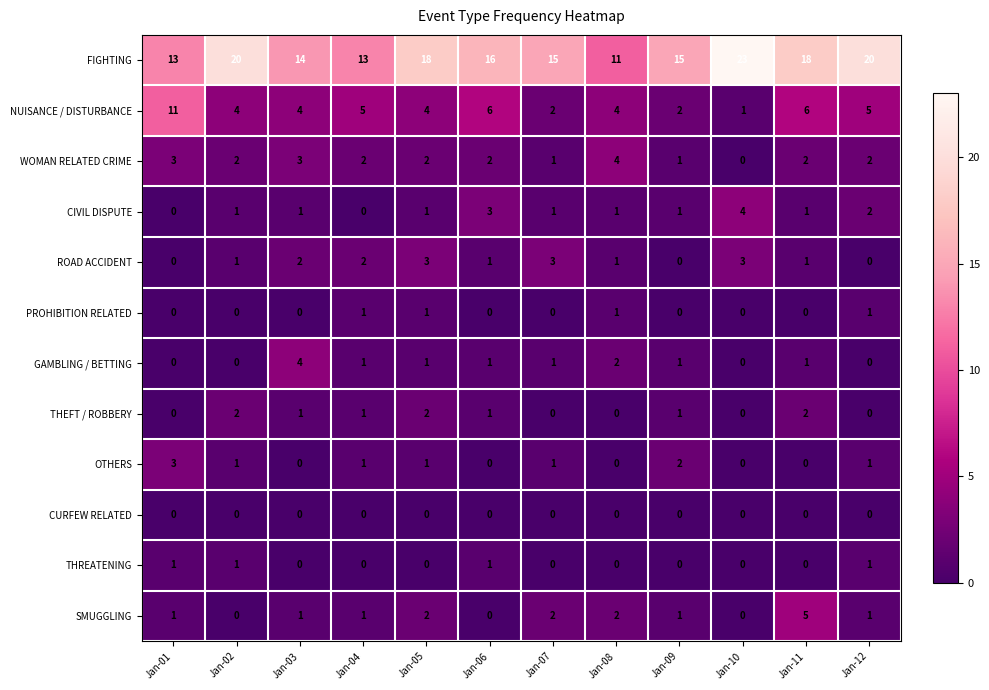

How many series are shown in this chart?

12